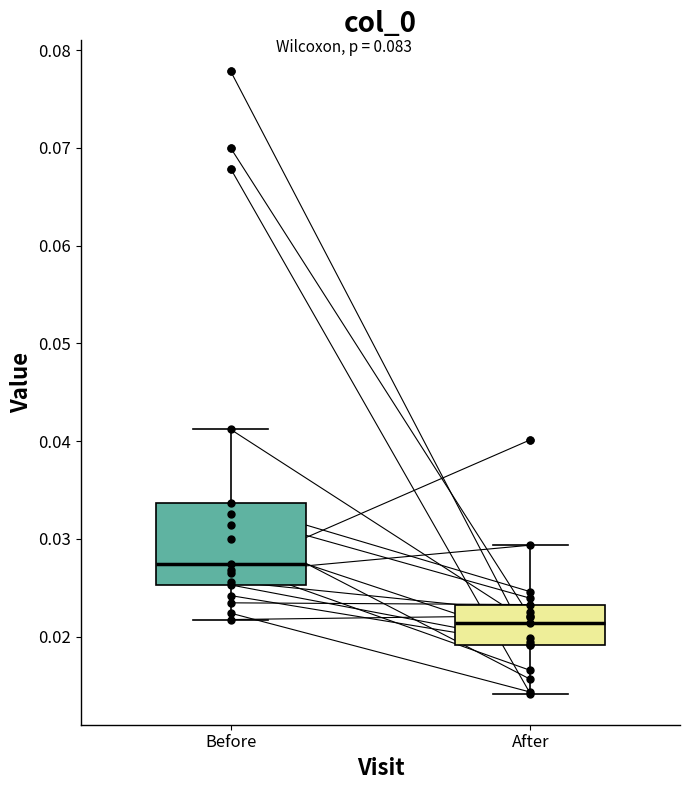

Where is the upper edge of the box for After on the y-axis? The values are not printed on the chart, so give them approximately, as read against the axis.

0.023